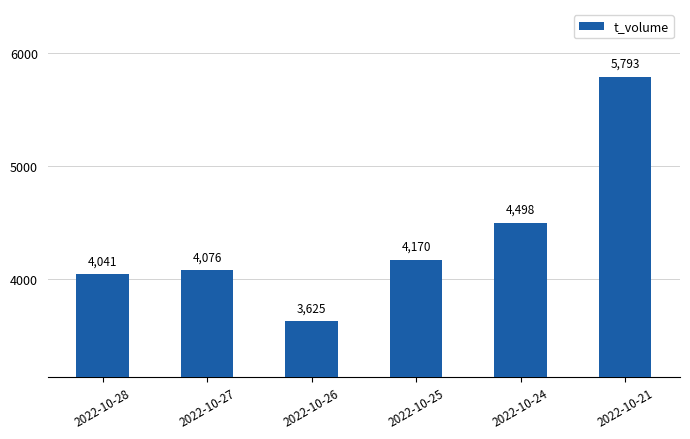

True or false: the data shows 5639 at 2022-10-25.

False